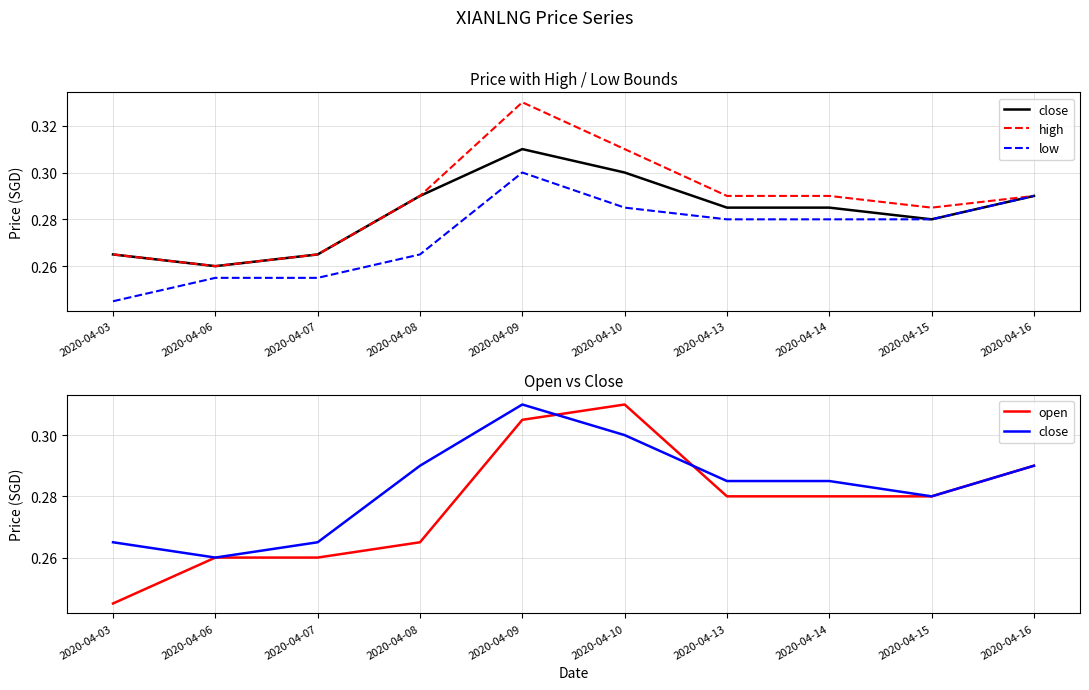

Does the chart have visible grid lines?

Yes